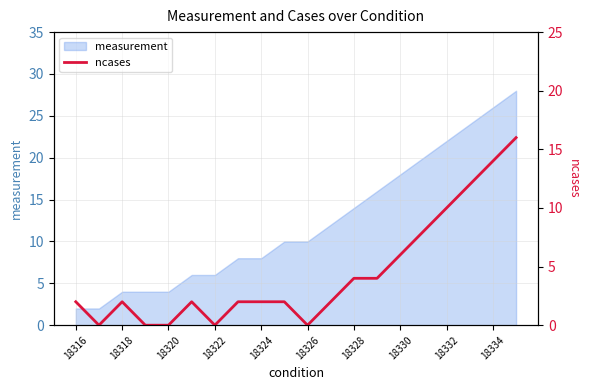

The value of measurement at 18326 is 10. True or false?

True